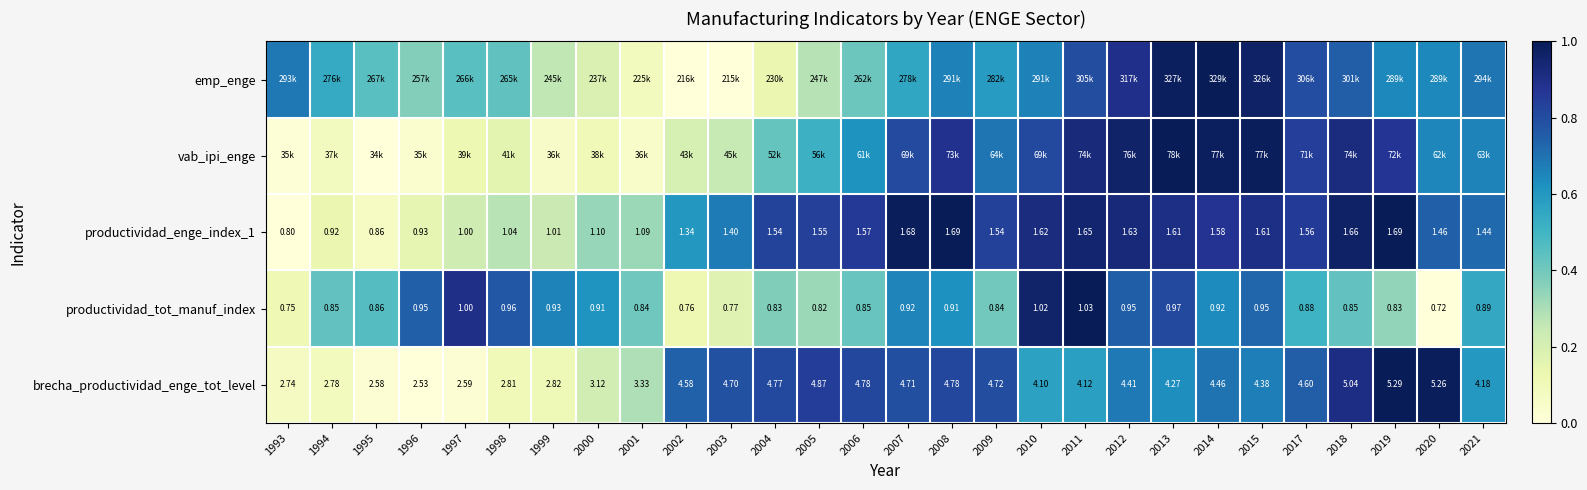

How many data points in brecha_productividad_enge_tot_level are less than 4?

9